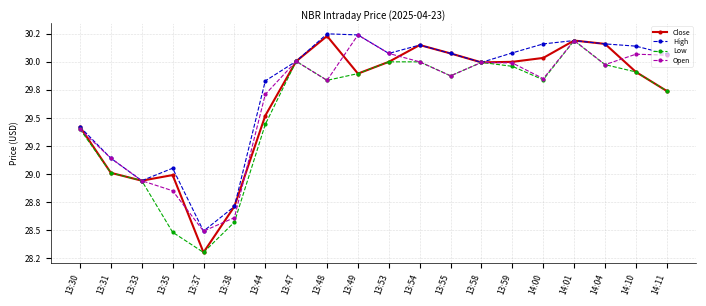

Does the chart have visible grid lines?

Yes